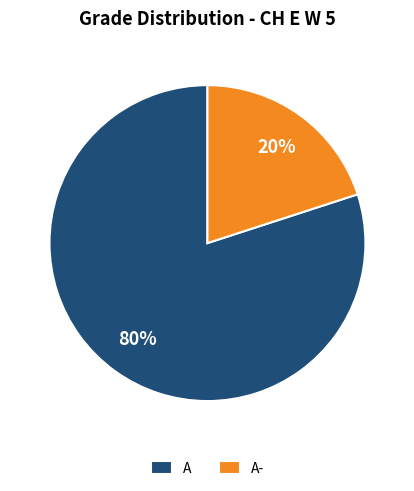

What is the majority slice?

A